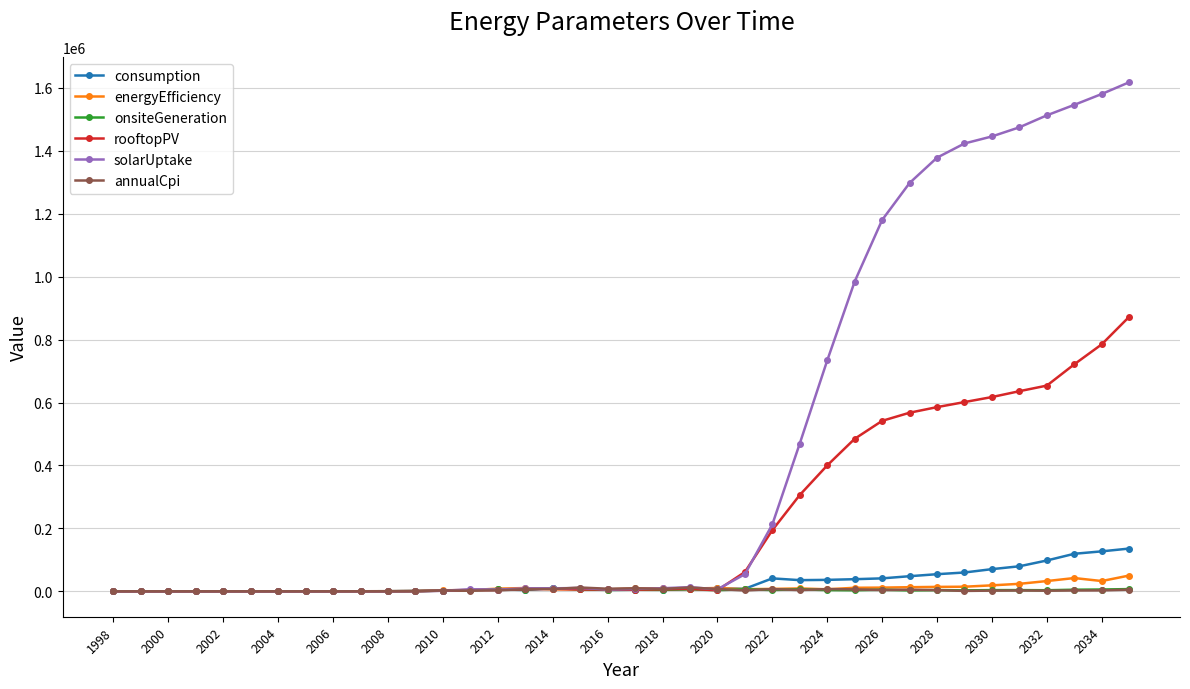

Which series has the largest range (max minus min)?

solarUptake